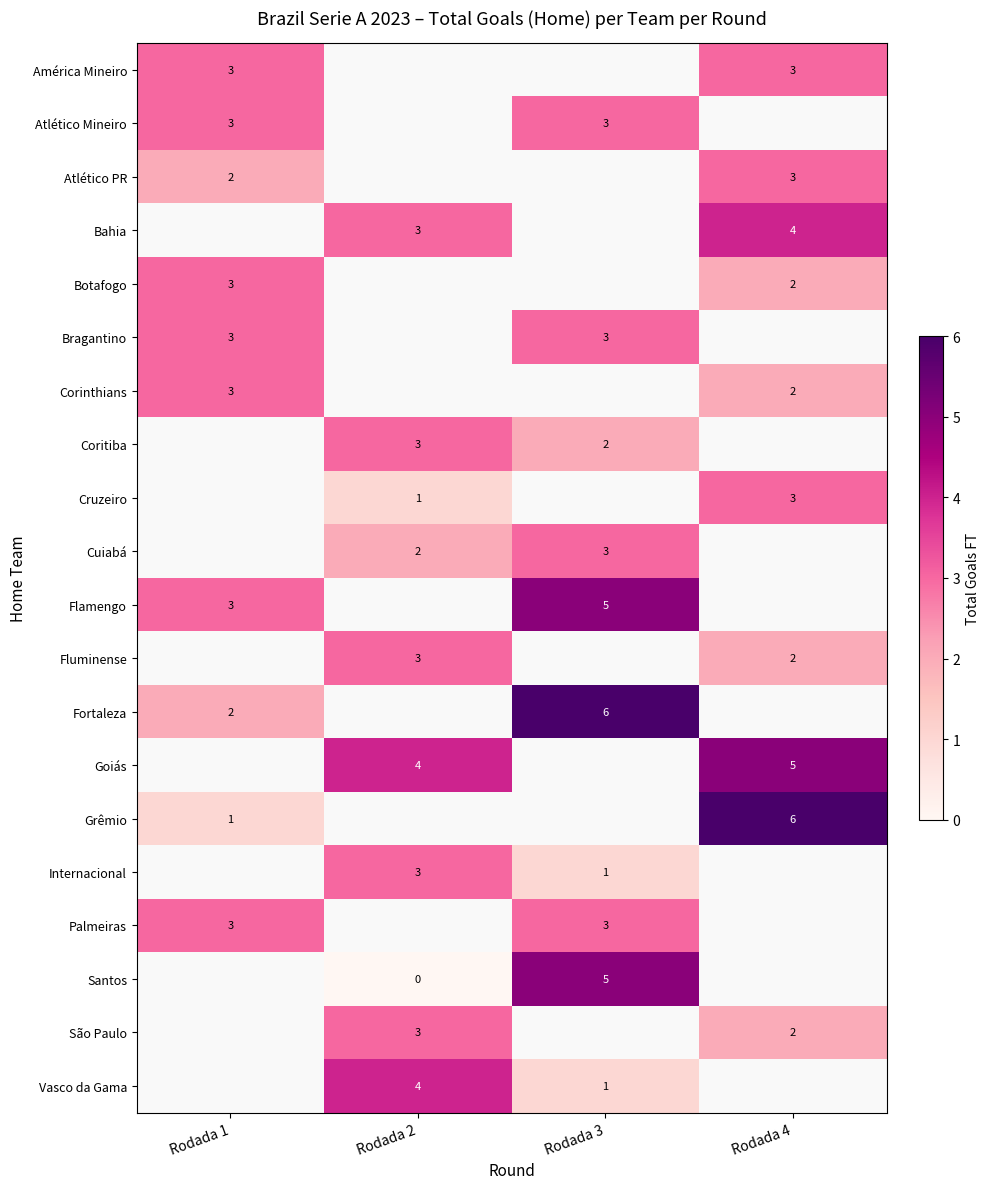

Count the number of data series in this chart.

20